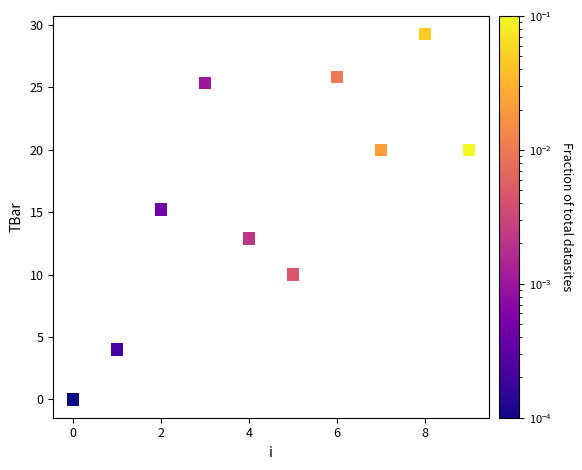

What is the range of Y values (max minus min)?

29.3